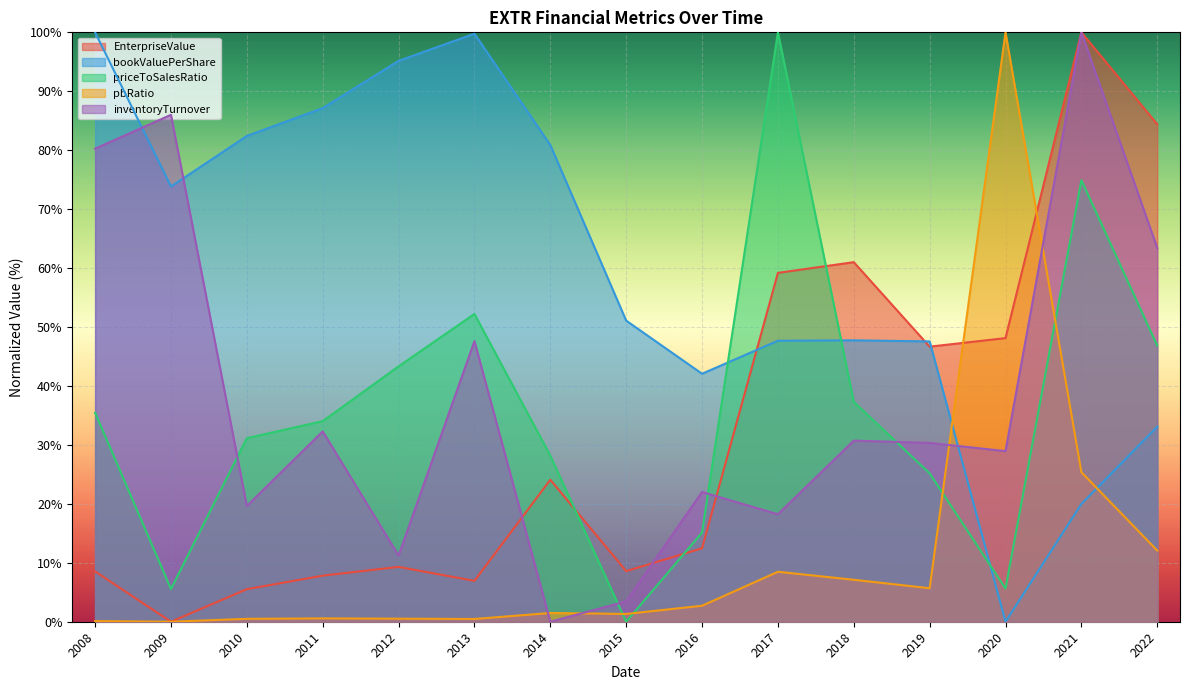

Which series changed the most between 2014 and 2021?

inventoryTurnover